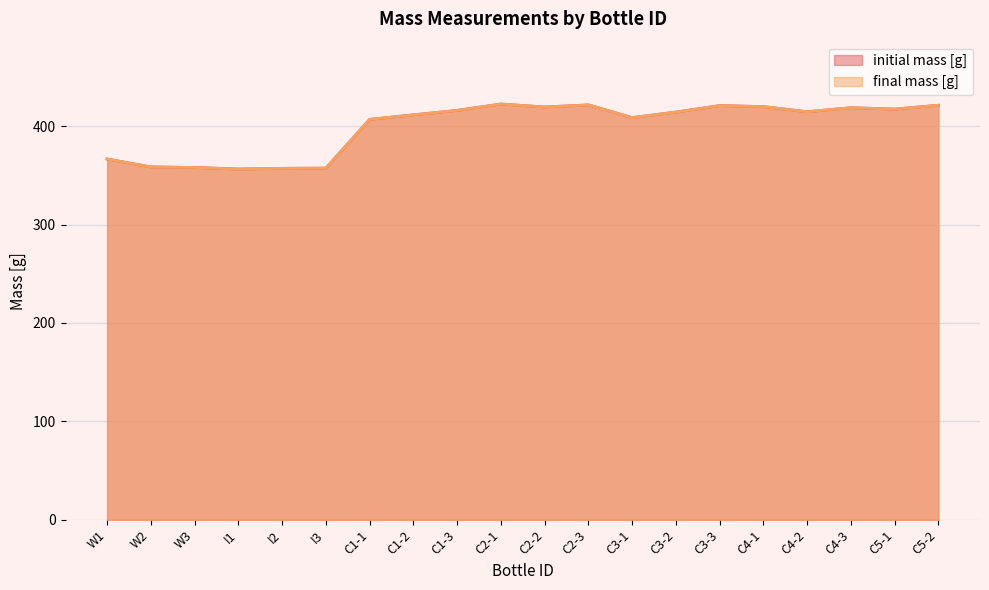

What is the difference between the maximum and minimum values in the final mass [g] series?

66.0